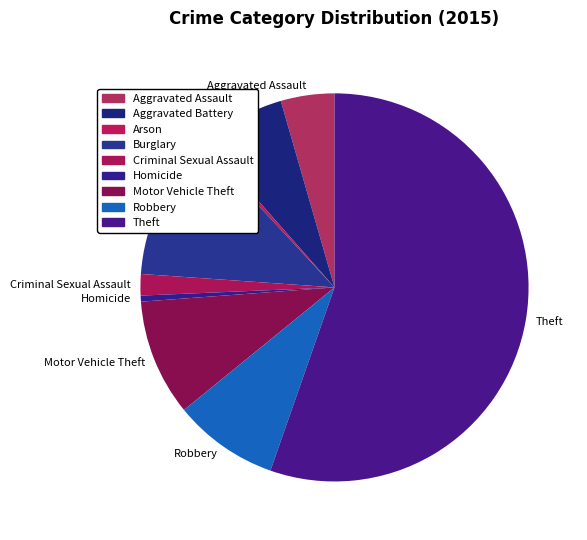

How many segments does this pie chart have?

9